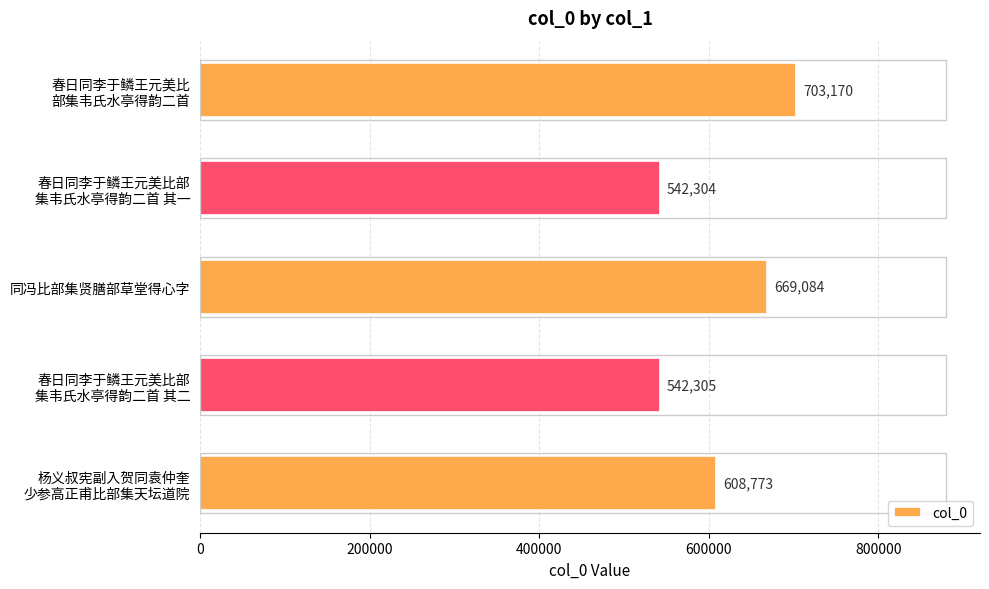

What is the maximum value shown in the chart?

703170